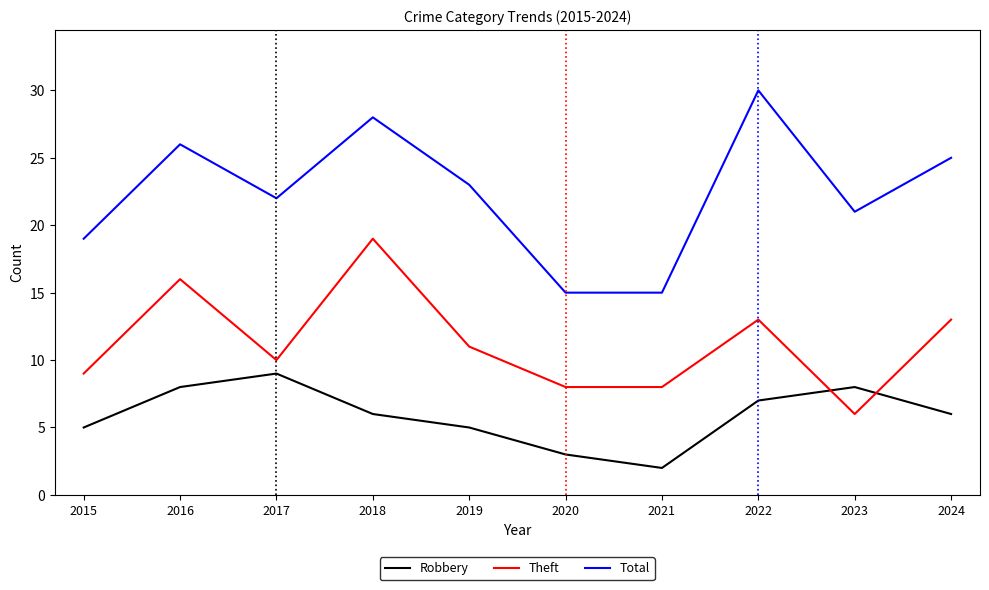

Which series changed the most between 2016 and 2020?

Total